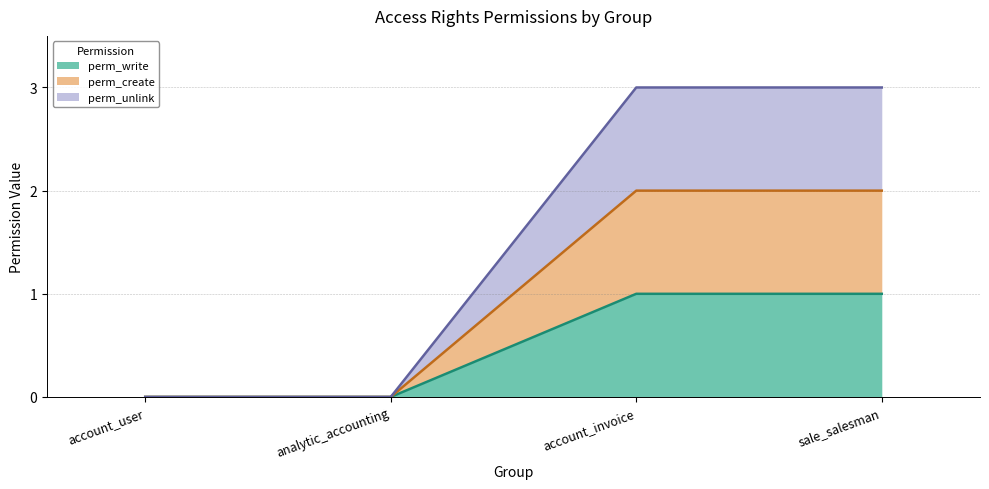

Reading left to right, list all the values displayed in this chart.

perm_write: 0	0	1	1
perm_create: 0	0	2	2
perm_unlink: 0	0	3	3